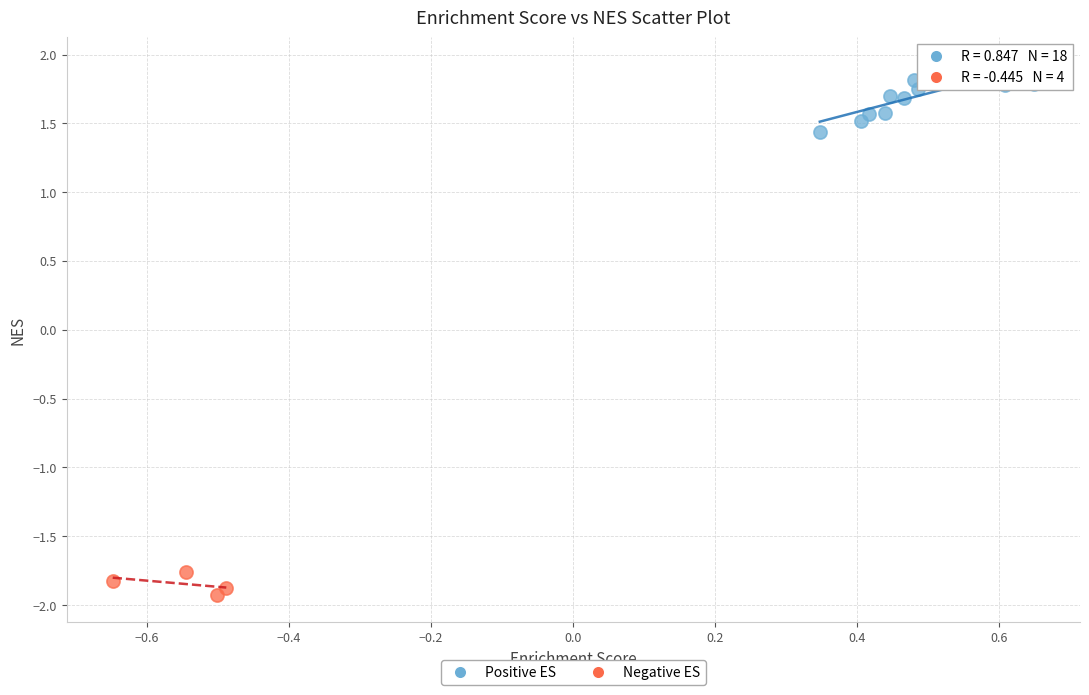

What are all the series names shown in the legend?

Positive ES, Negative ES